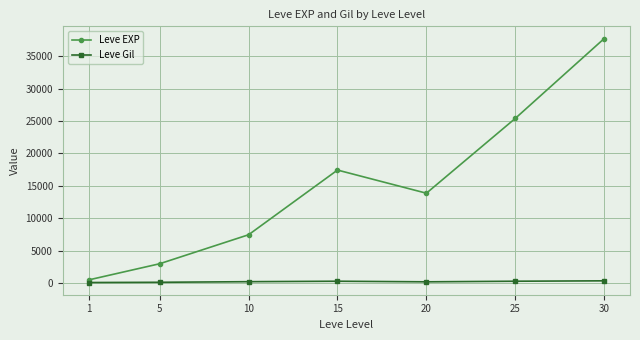

How many data points does each series have?

7